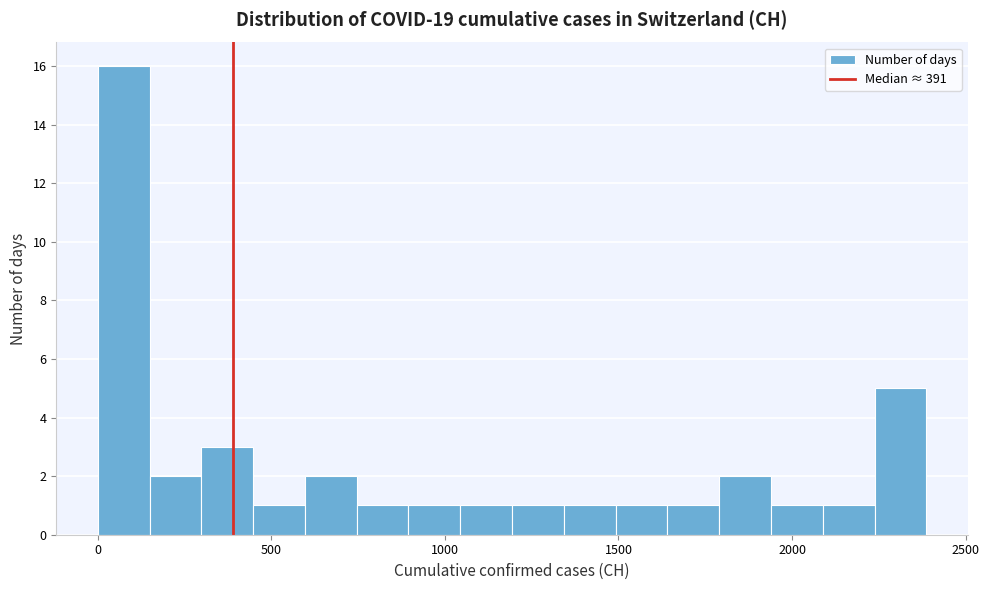

Around what value on the x-axis is the tallest bar? Give the approximate position of its centre, as read against the axis.

50